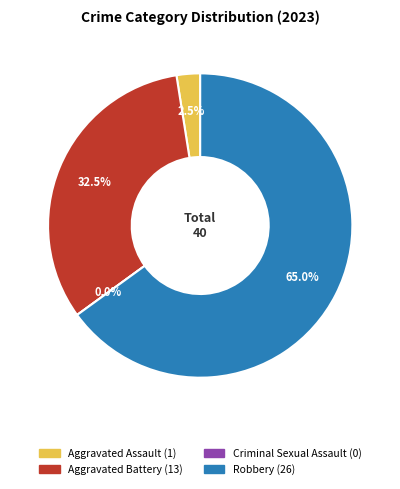

How many segments does this pie chart have?

4